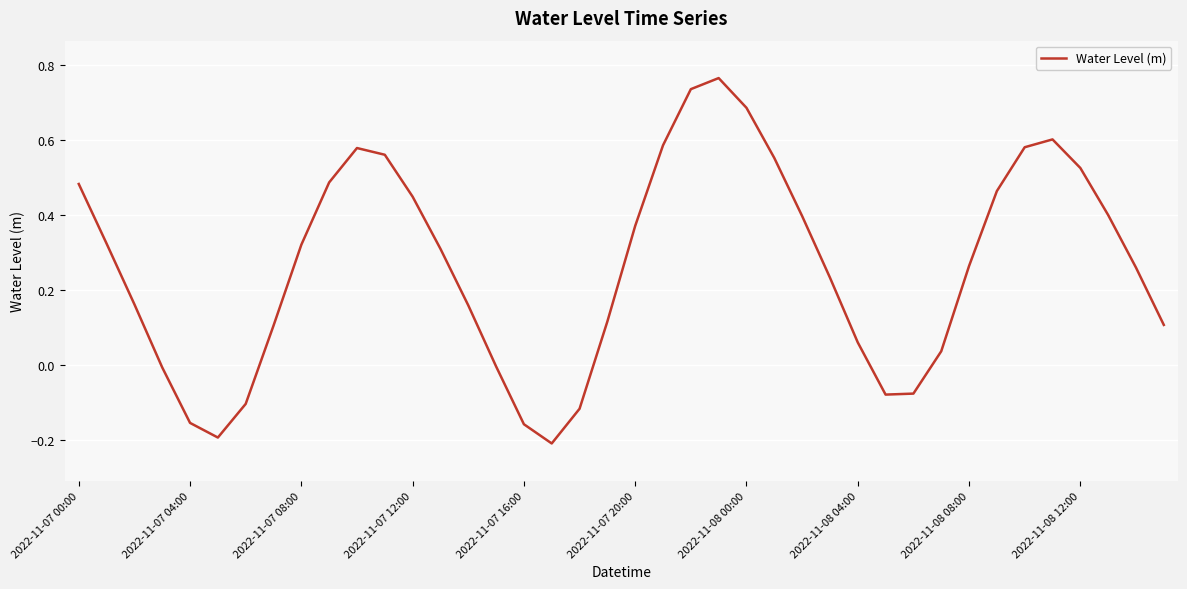

What is the difference between the maximum and minimum values?

1.0